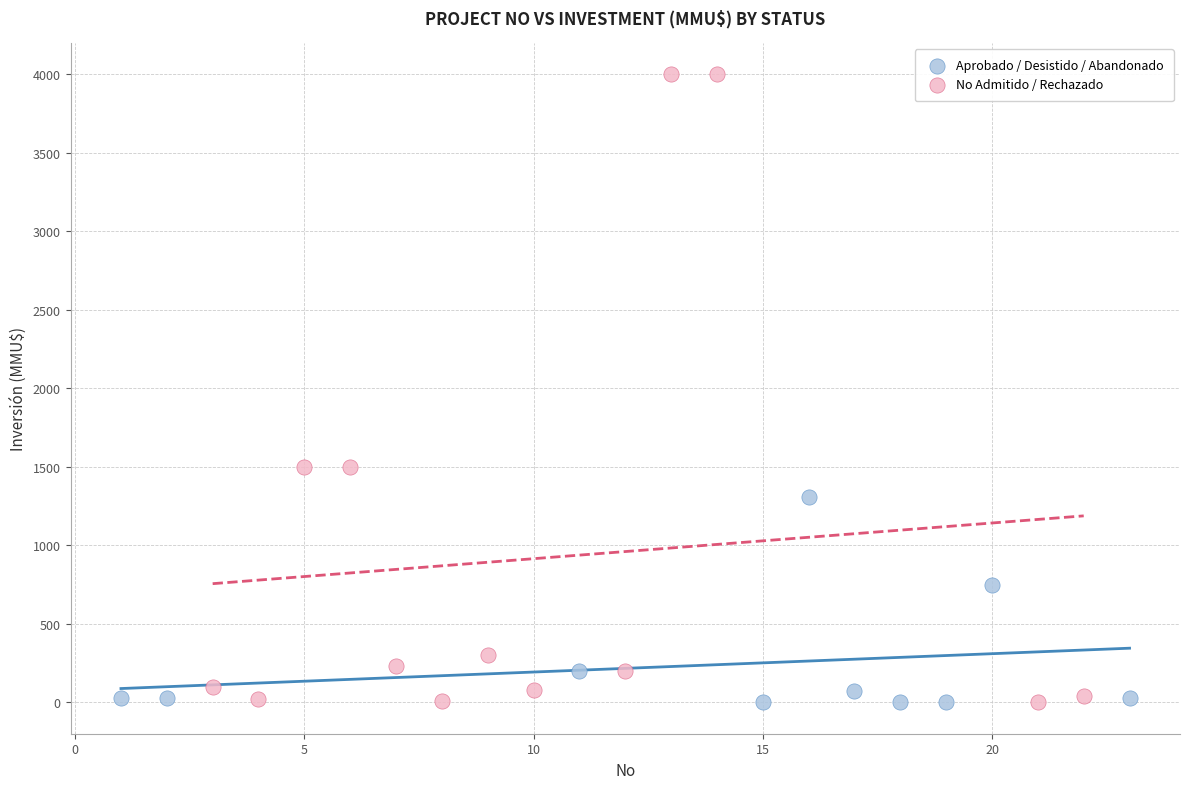

Which series has the widest spread of Y values?

No Admitido / Rechazado